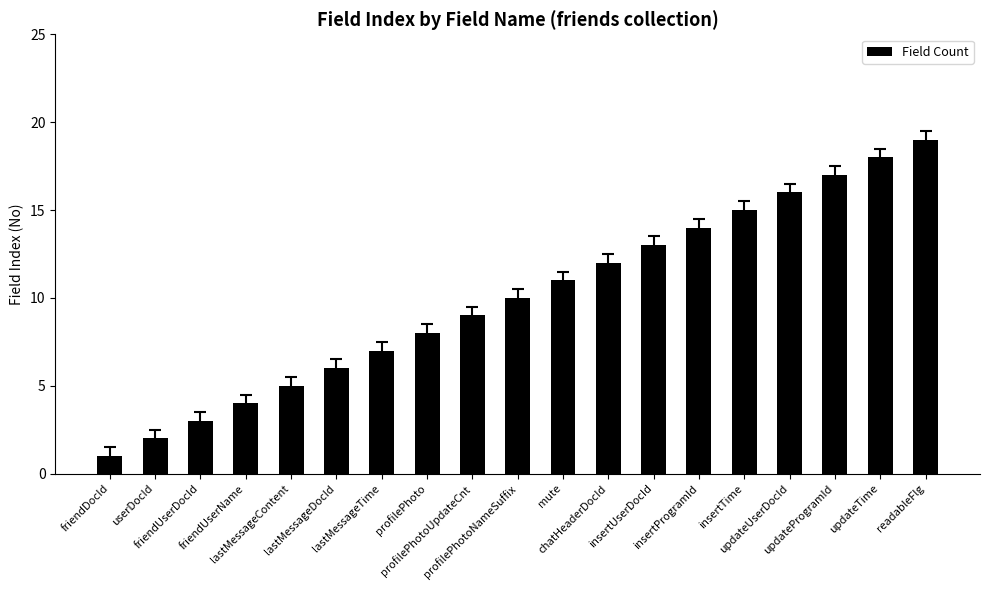

What is the change in value from insertUserDocId to insertProgramId?

+1